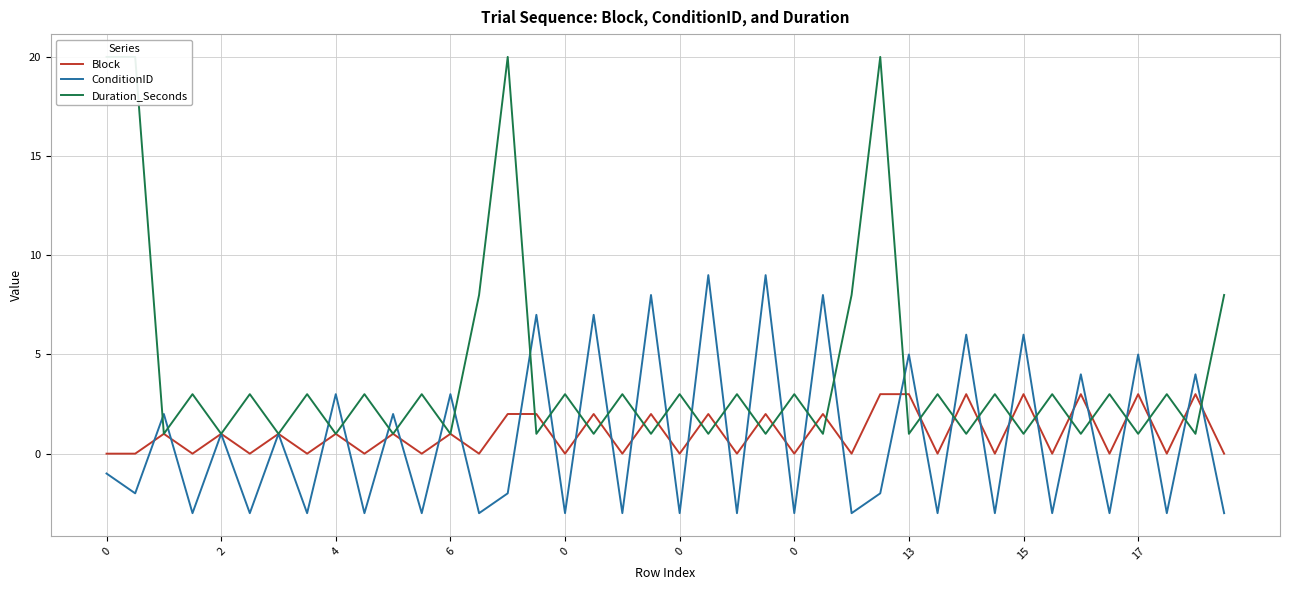

Between which two adjacent categories do Duration_Seconds and Block first intersect?

14 and 15